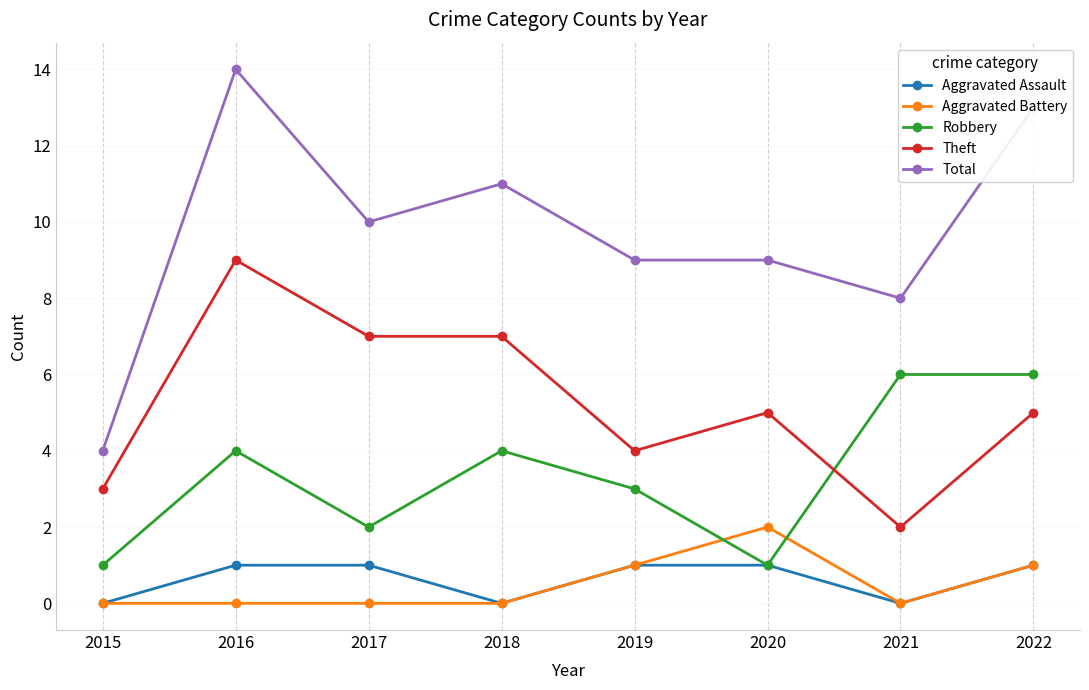

Which series has the largest range (max minus min)?

Total